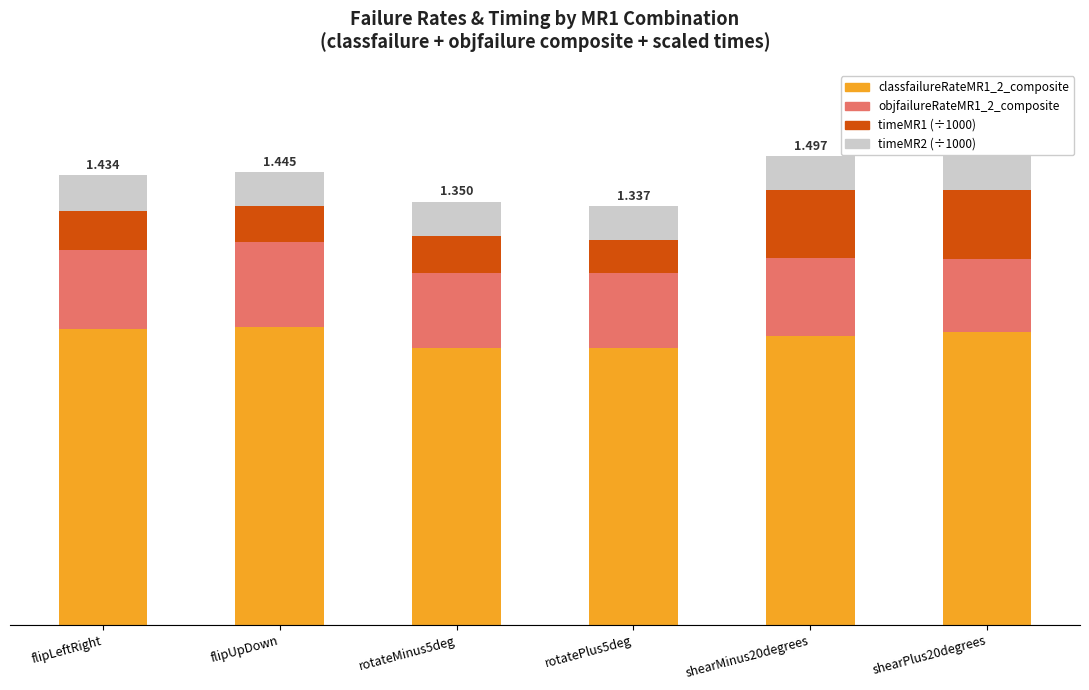

Read the timeMR2 (÷1000) value at flipUpDown.

0.1